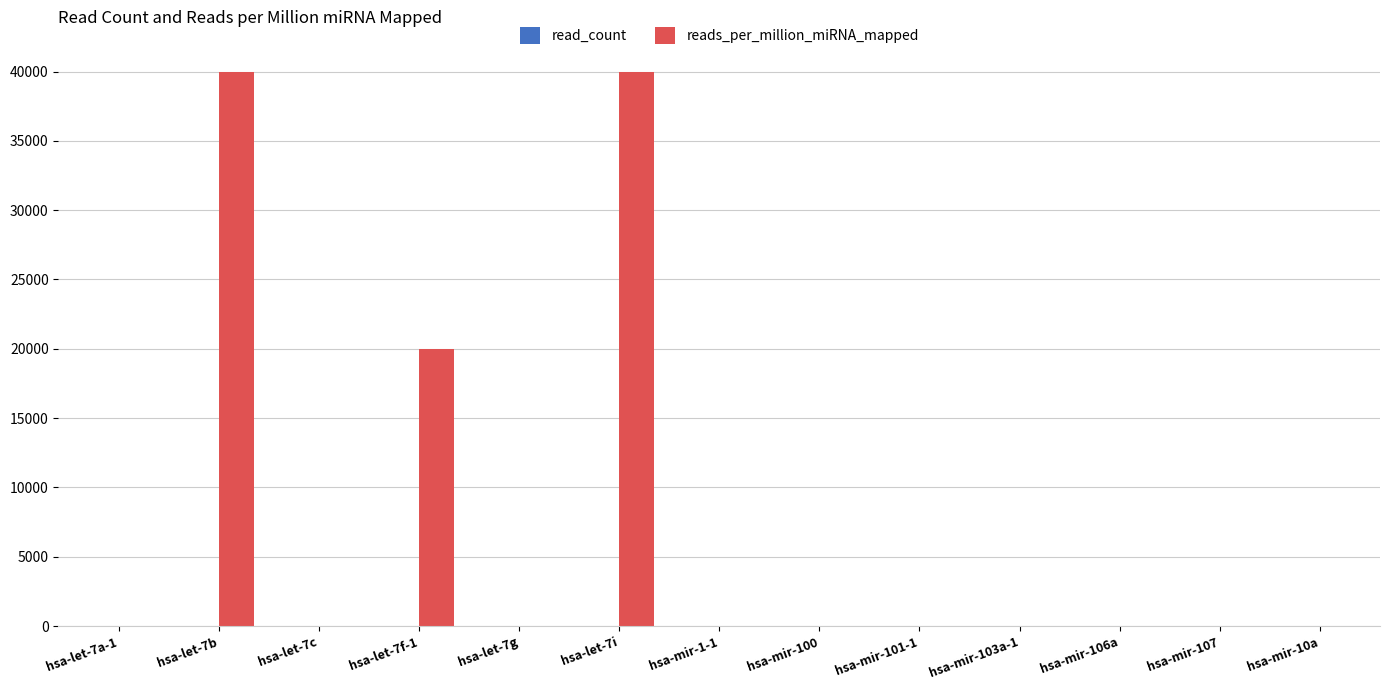

Count the number of data series in this chart.

2